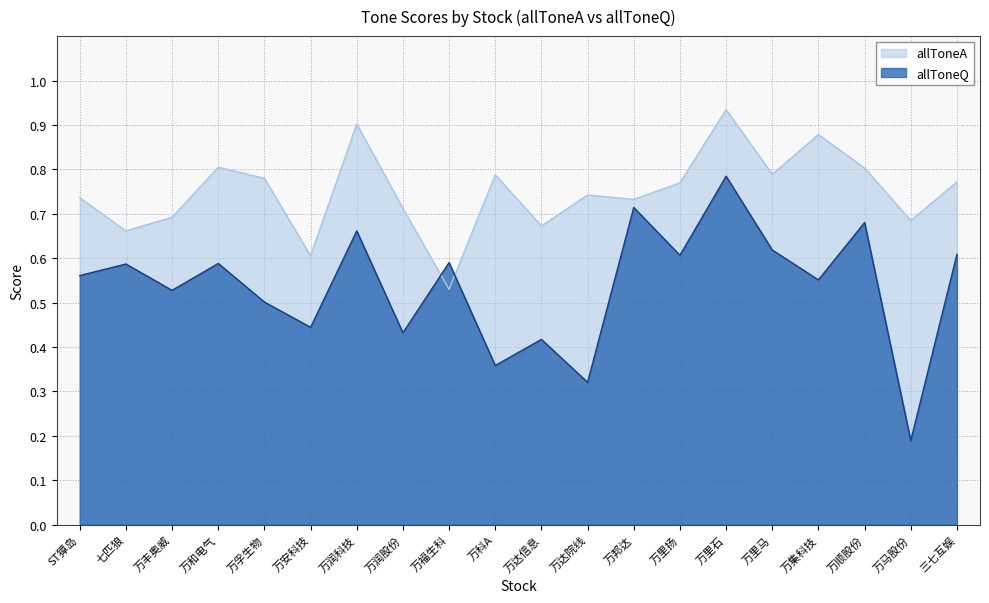

At how many categories does at least one series exceed 0?

20